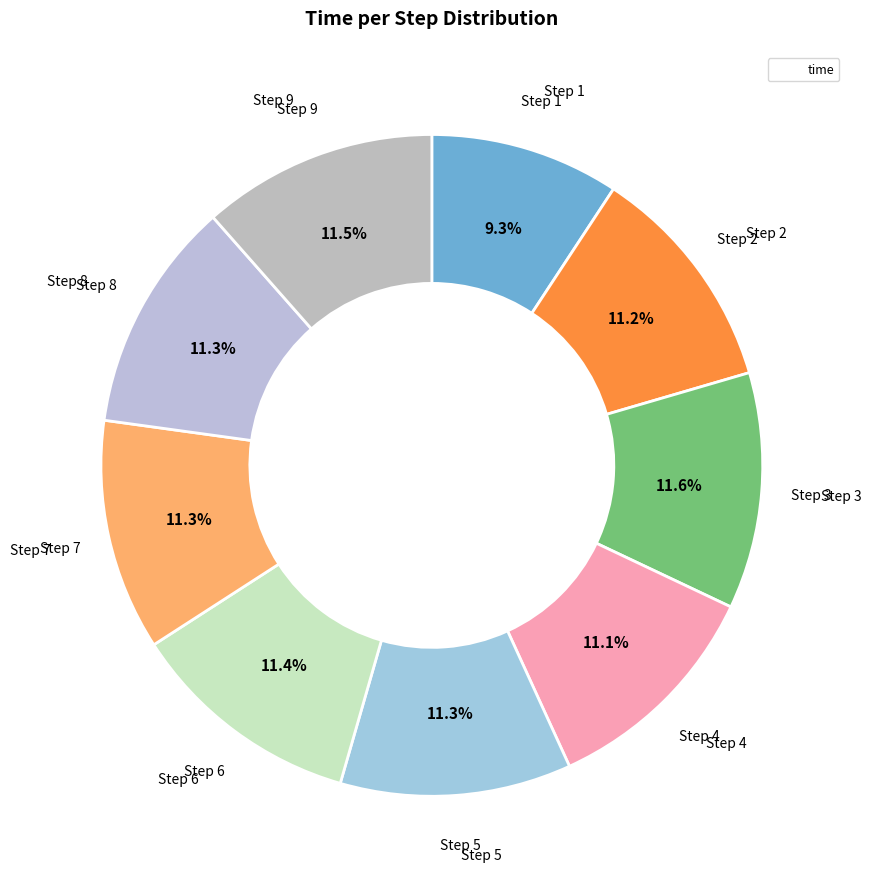

How many slices are in this pie chart?

9